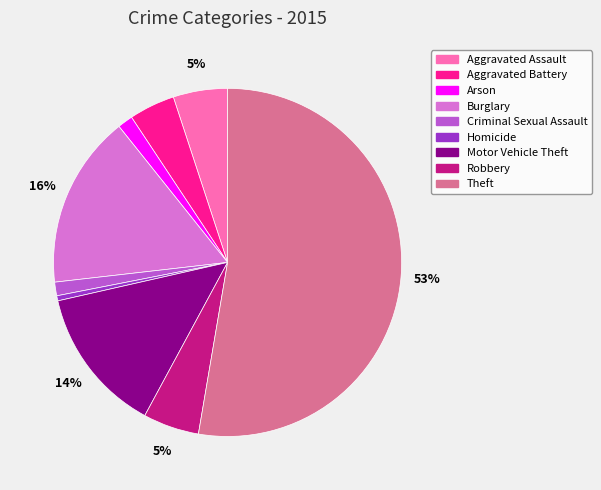

Between Arson and Aggravated Battery, which is larger?

Aggravated Battery